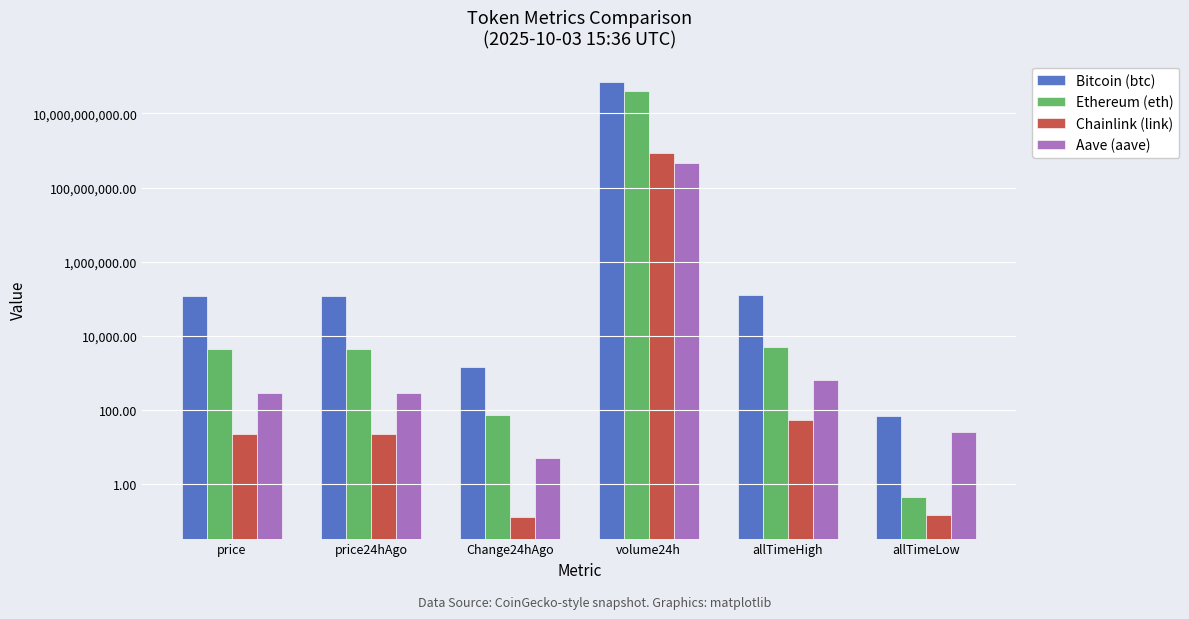

At allTimeLow, list the series in order from smallest to largest.

Chainlink (link), Ethereum (eth), Aave (aave), Bitcoin (btc)